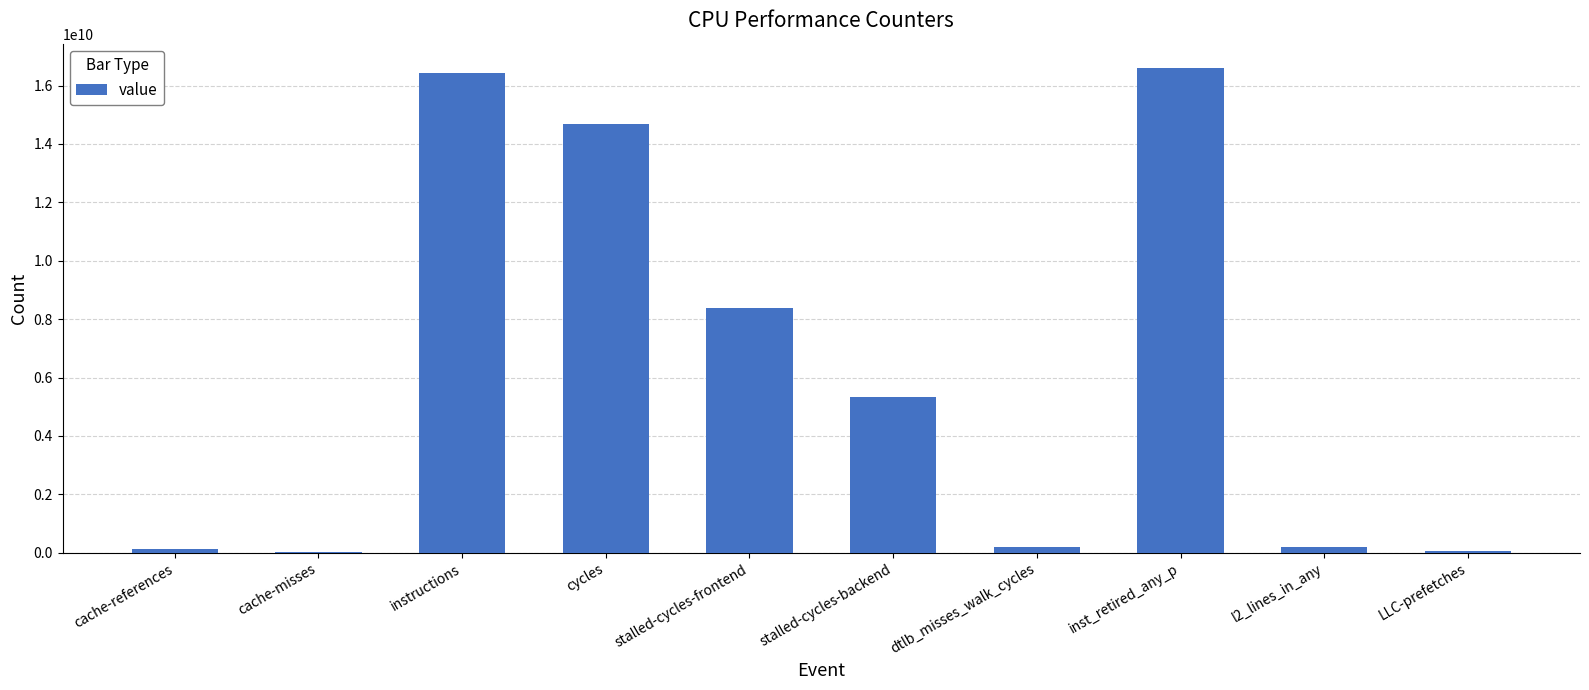

What is the greatest value displayed?

16602963924